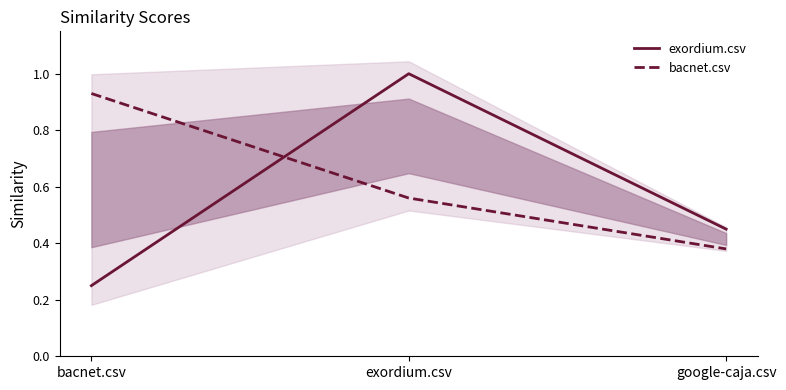

Reading right to left, list all the values displayed in this chart.

exordium.csv: 0.5	1.0	0.2
bacnet.csv: 0.4	0.6	0.9